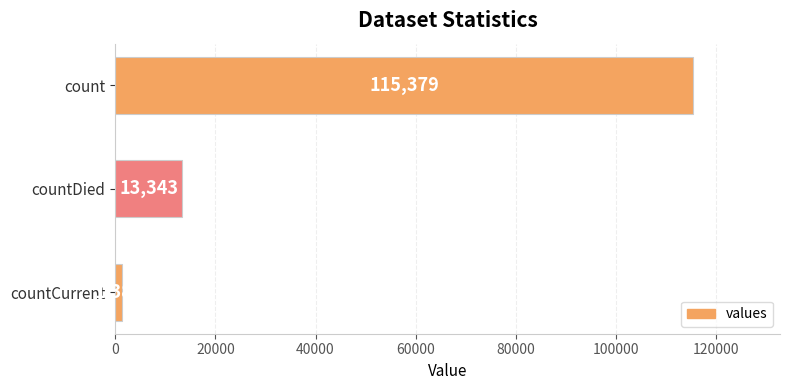

How many distinct data groups are displayed?

1